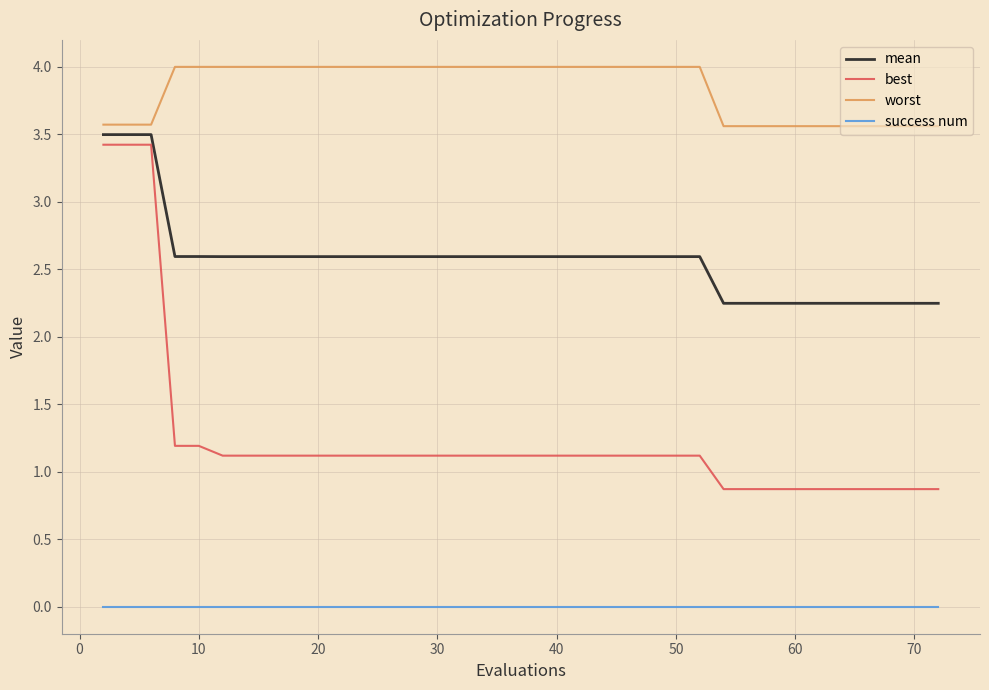

Count the mean values in the range 2 to 3.

37